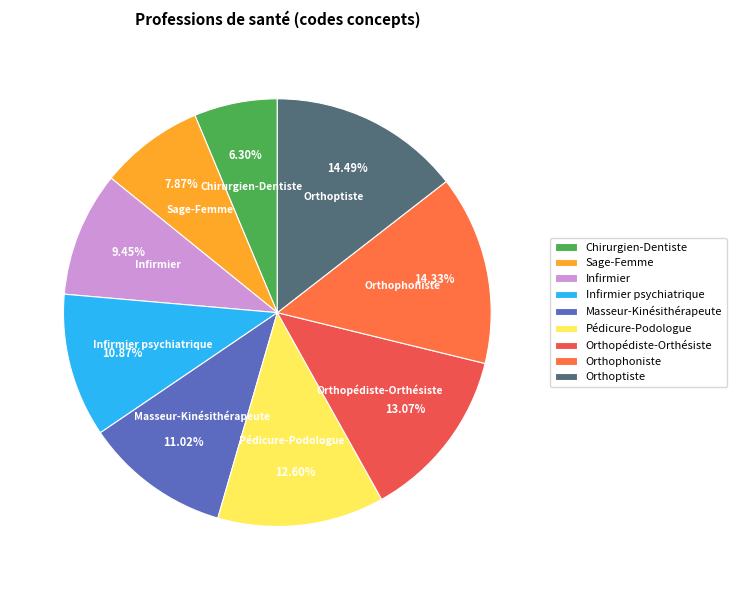

Which has a higher value, Infirmier or Masseur-Kinésithérapeute?

Masseur-Kinésithérapeute